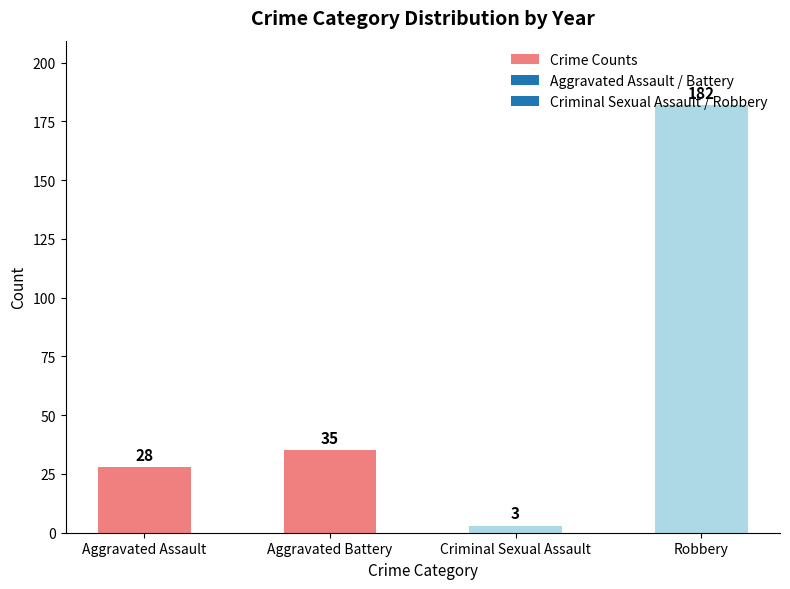

Which has a higher value, Robbery or Aggravated Battery?

Robbery